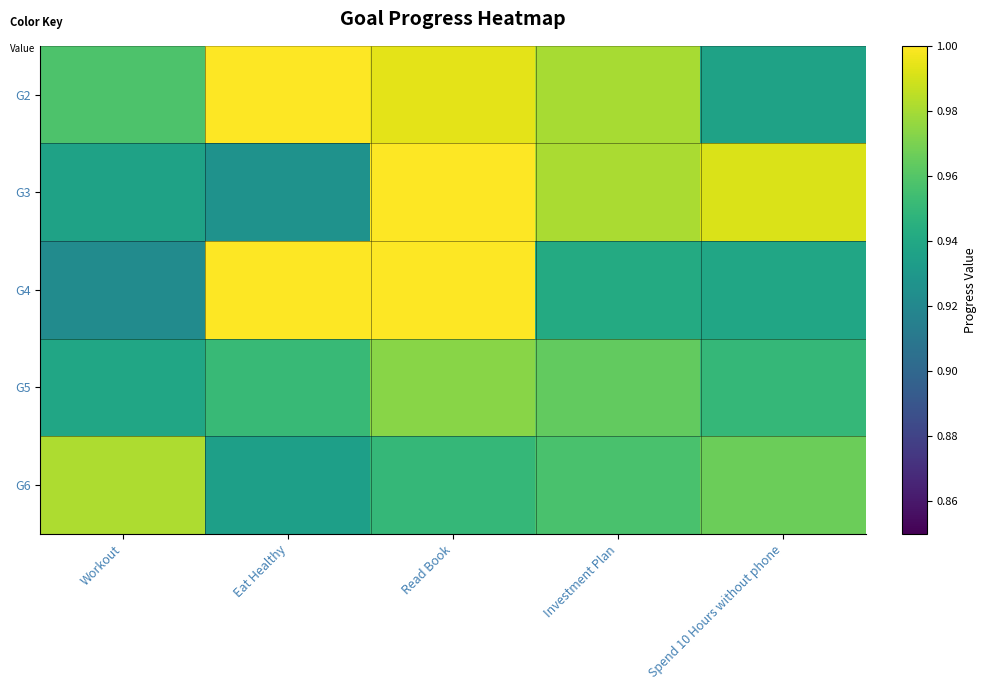

Count the number of data series in this chart.

5